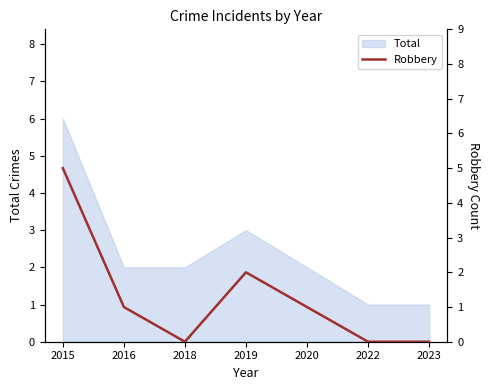

Is it true that Total equals 5 at 2019?

False